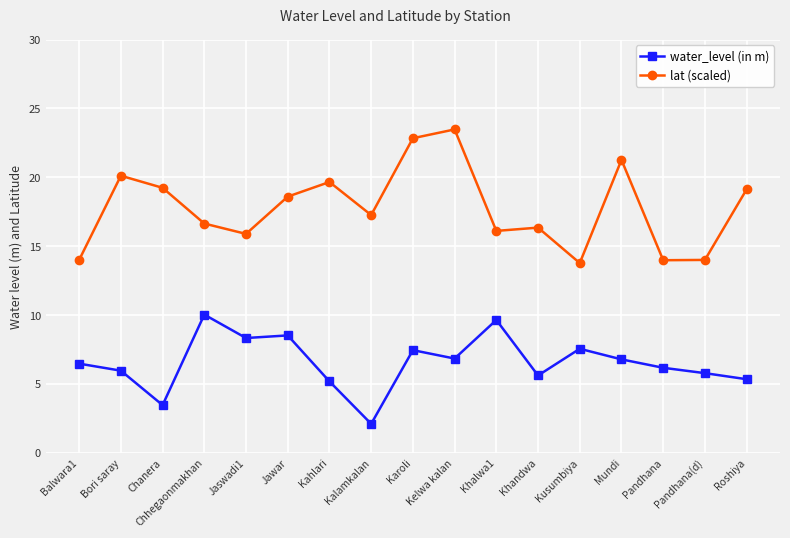

What is the difference between the maximum and second lowest values in the lat (scaled) series?

9.5